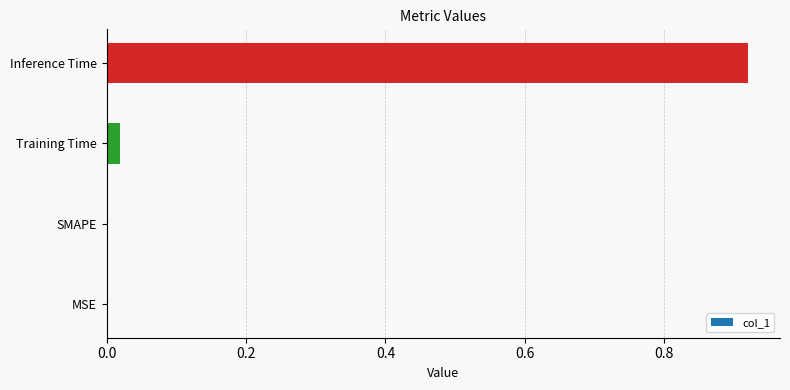

At which category does the chart reach its peak across all series?

Inference Time